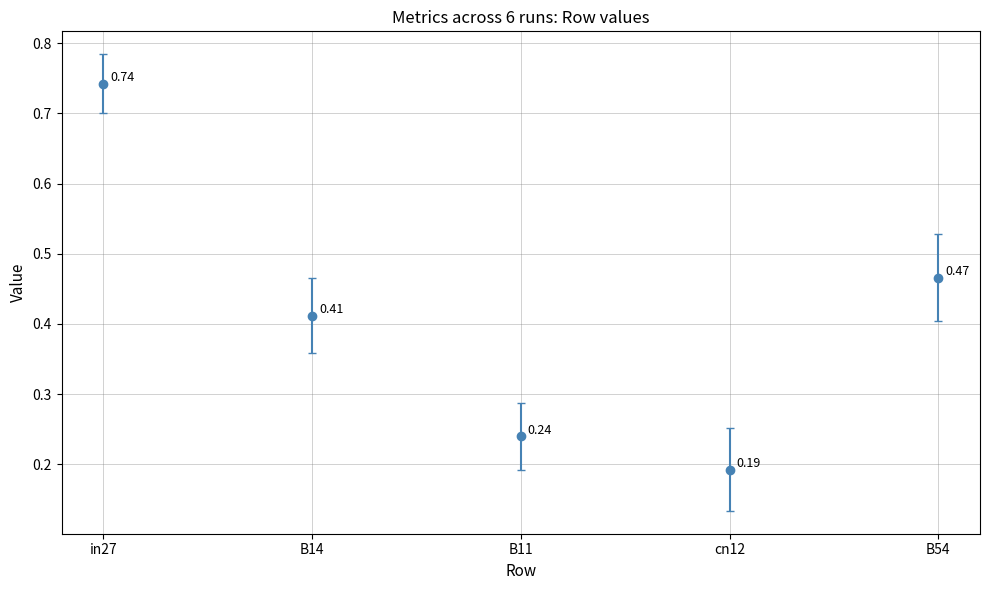

What is the change in value from in27 to B54?

-0.3